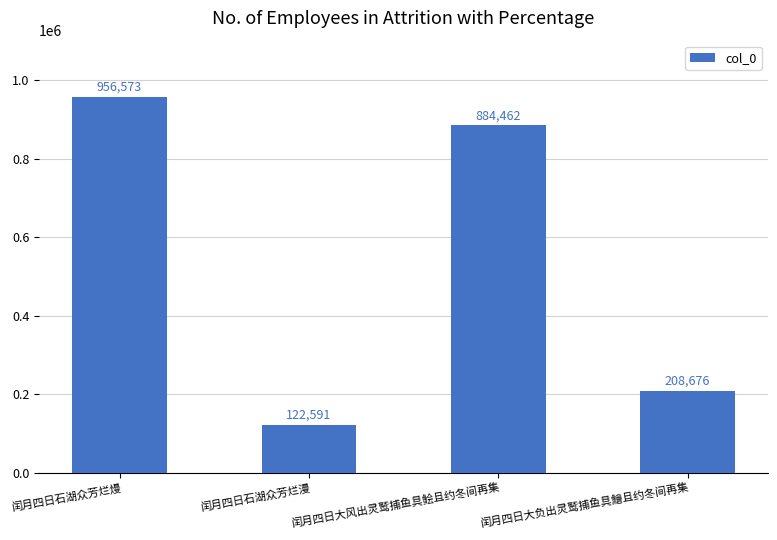

Rank the categories by value from highest to lowest.

闰月四日石湖众芳烂熳, 闰月四日大风出灵鹫捕鱼具鲙且约冬间再集, 闰月四日大负出灵鹫捕鱼具鱠且约冬间再集, 闰月四日石湖众芳烂漫